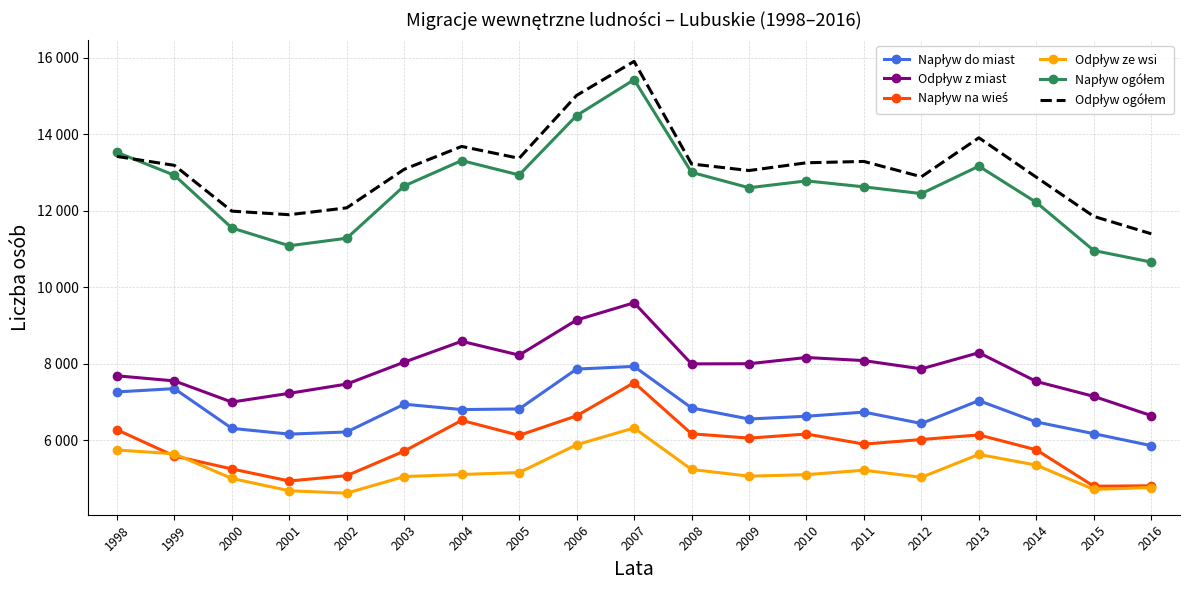

Where is Napływ do miast nearest to the value 6890?

2003